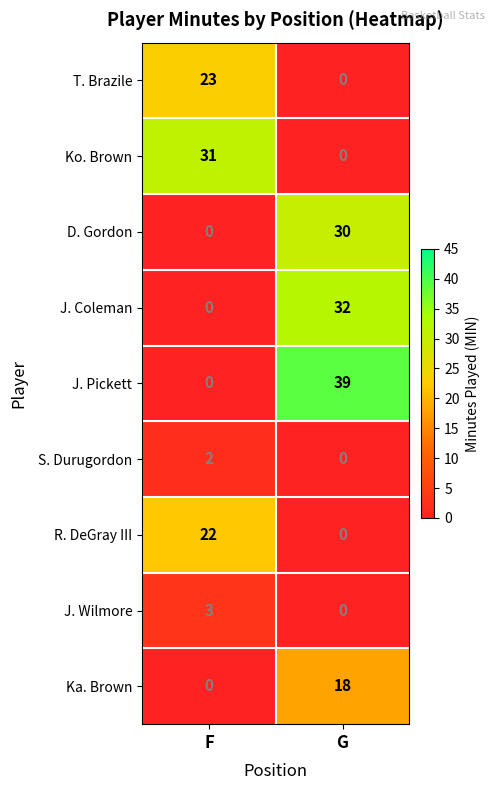

The R. DeGray III series shows -12 at G. True or false?

False